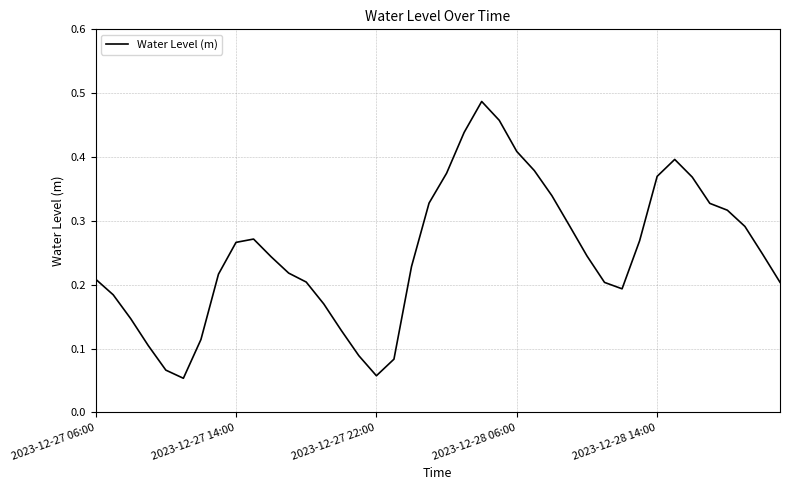

How many lines are shown in the chart?

1